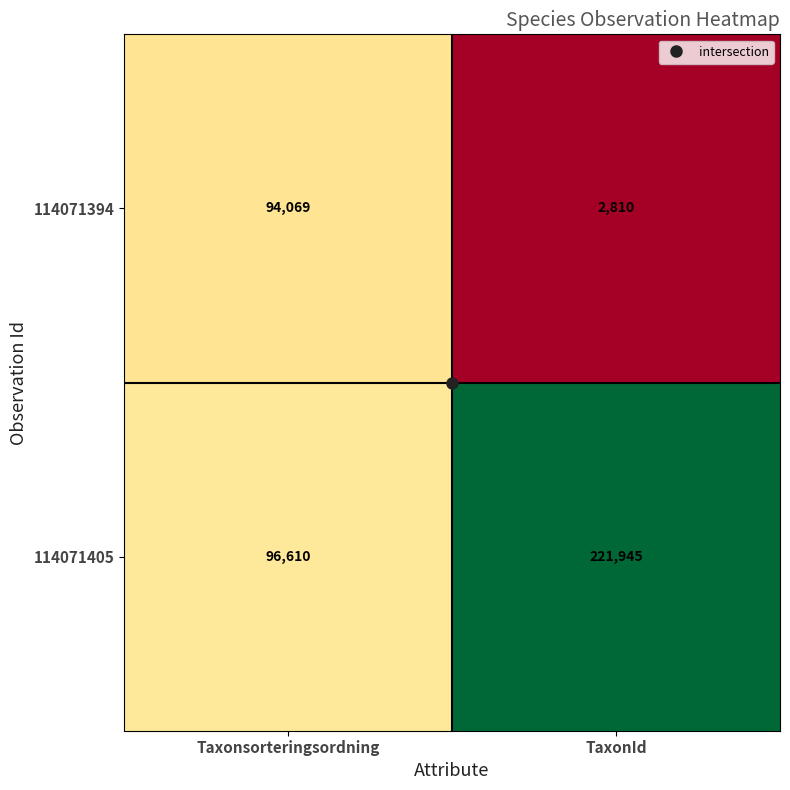

At which category is the sum across all series the highest?

TaxonId